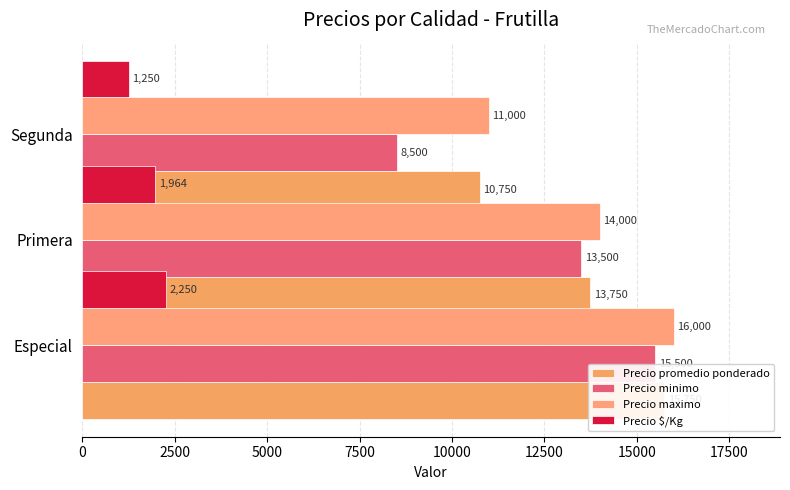

Count the number of categories in the chart.

3